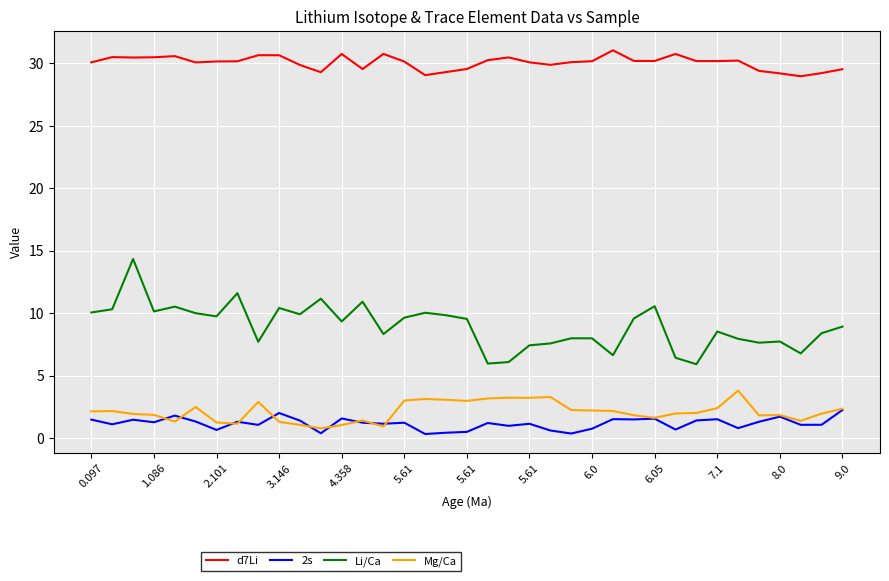

True or false: Li/Ca and Mg/Ca intersect in this chart.

False